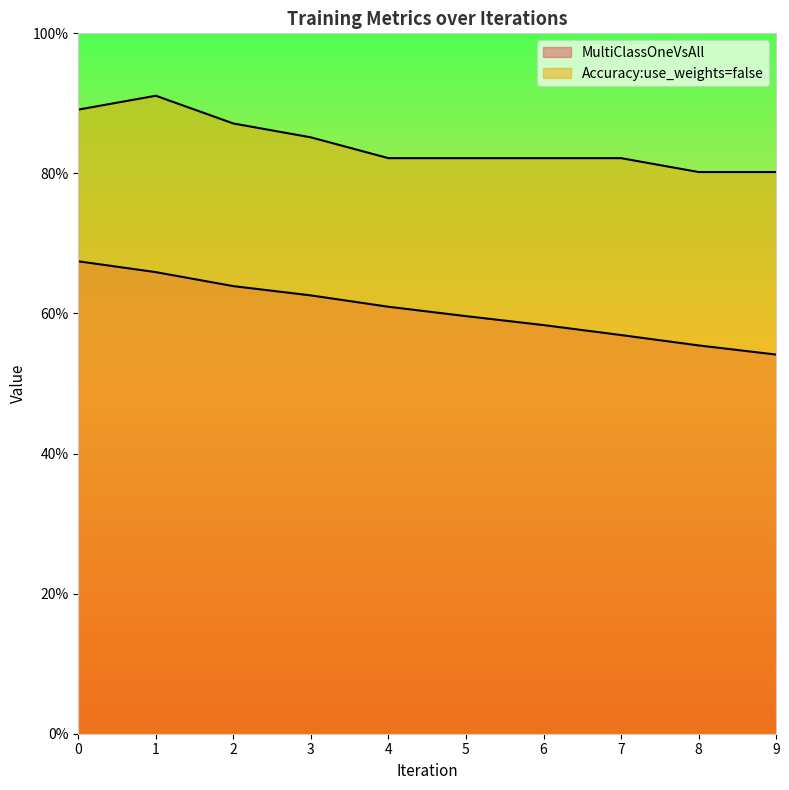

What is the difference between the Accuracy:use_weights=false values at 3 and 1?

0.1